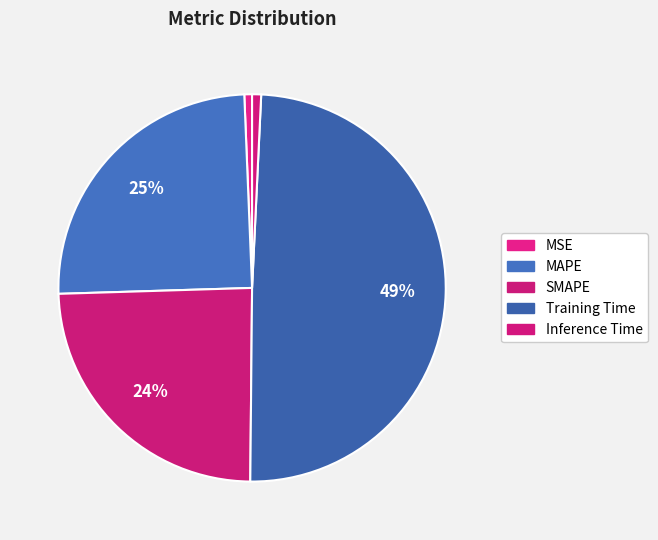

Count the number of slices in the pie.

5